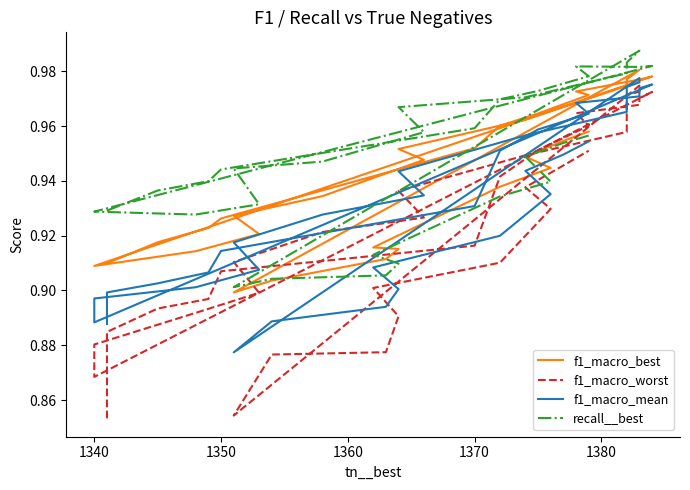

True or false: recall__best and f1_macro_mean intersect in this chart.

False